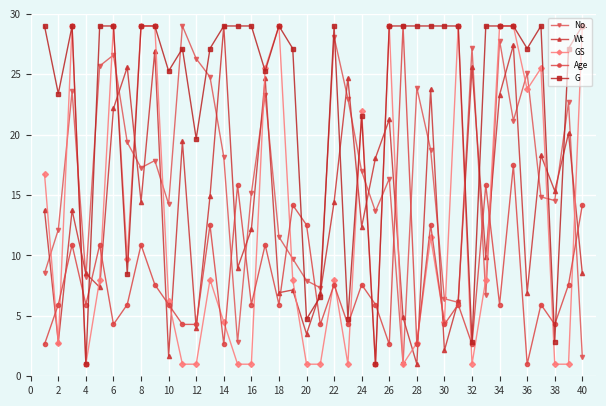

What is the lowest value of the Wt series?

1.0